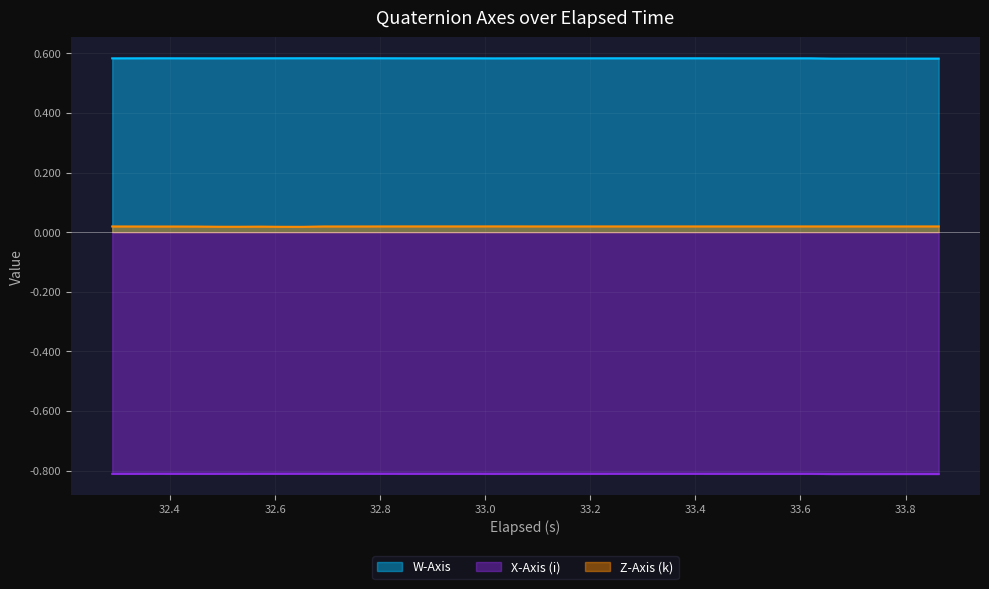

True or false: Z-Axis (k) and X-Axis (i) intersect in this chart.

False